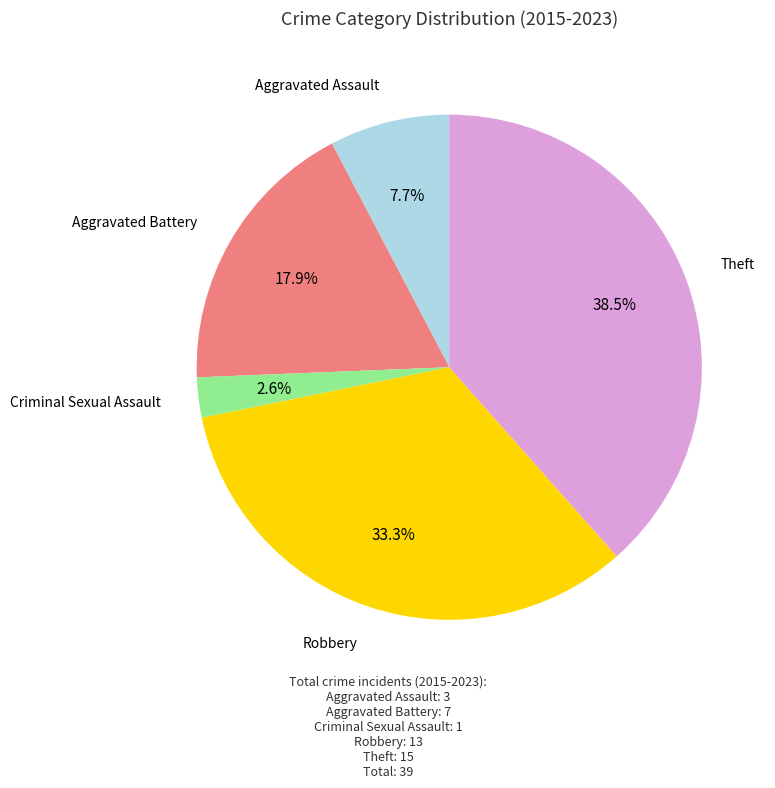

To the nearest percent, what is the difference between the largest and smallest slice percentages?

36%